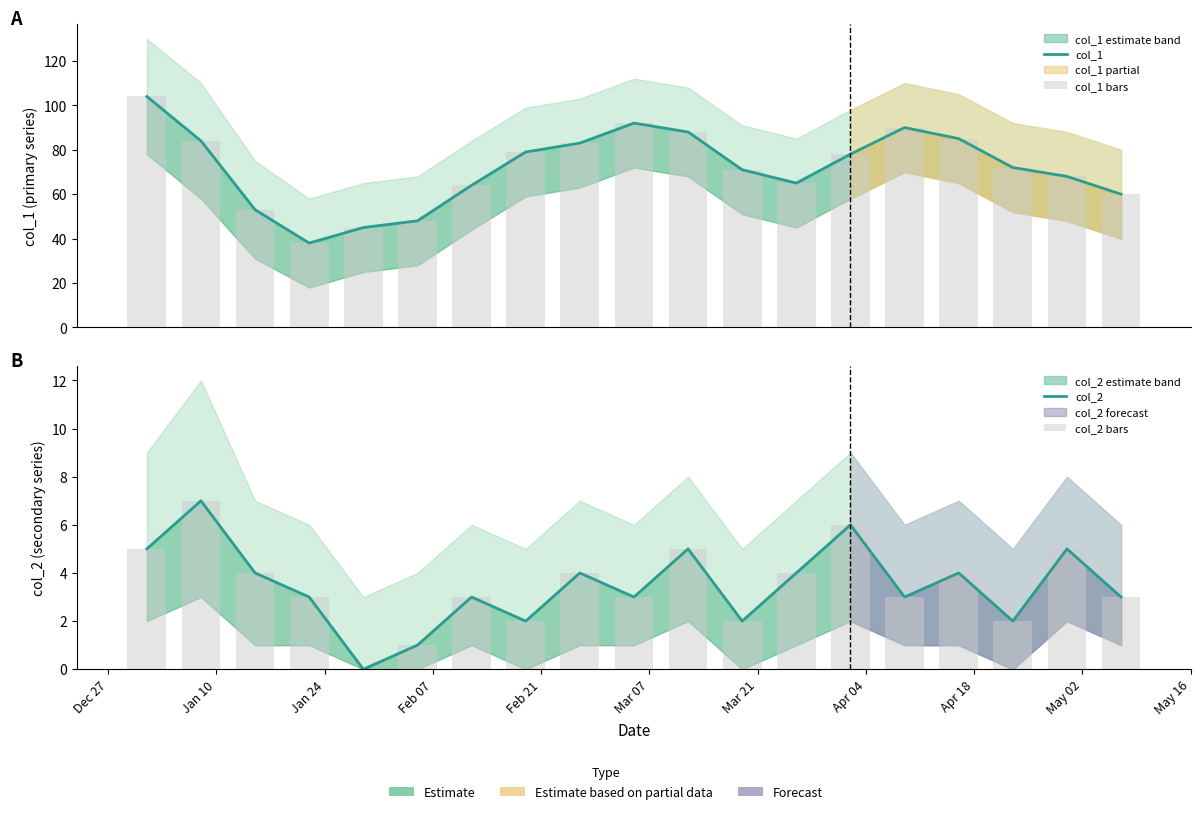

Is the value of col_2 bars at Mar 21 greater than the value of col_1 bars at Jan 24?

No